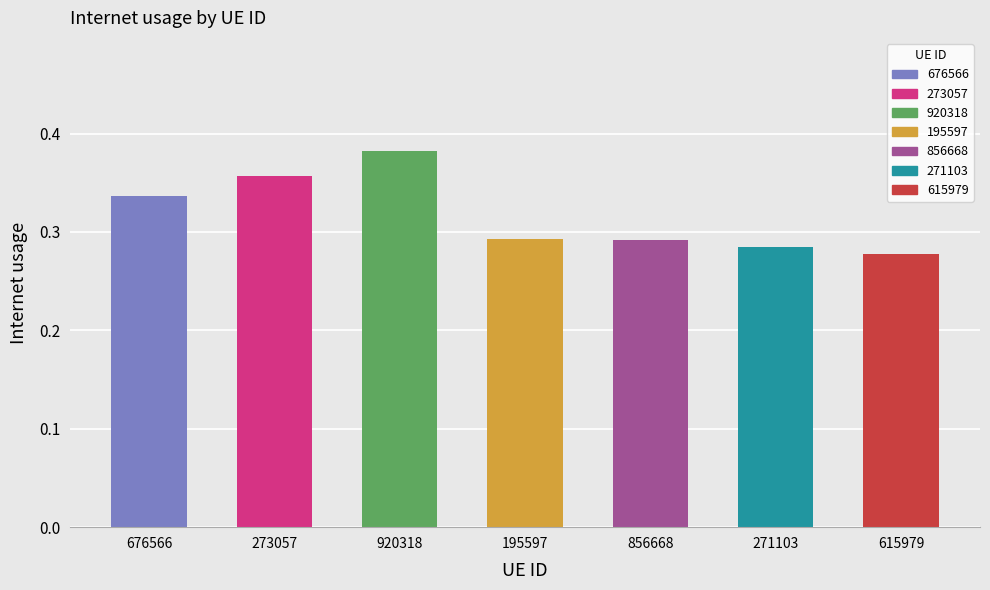

Where is the data nearest to the value 0?

615979